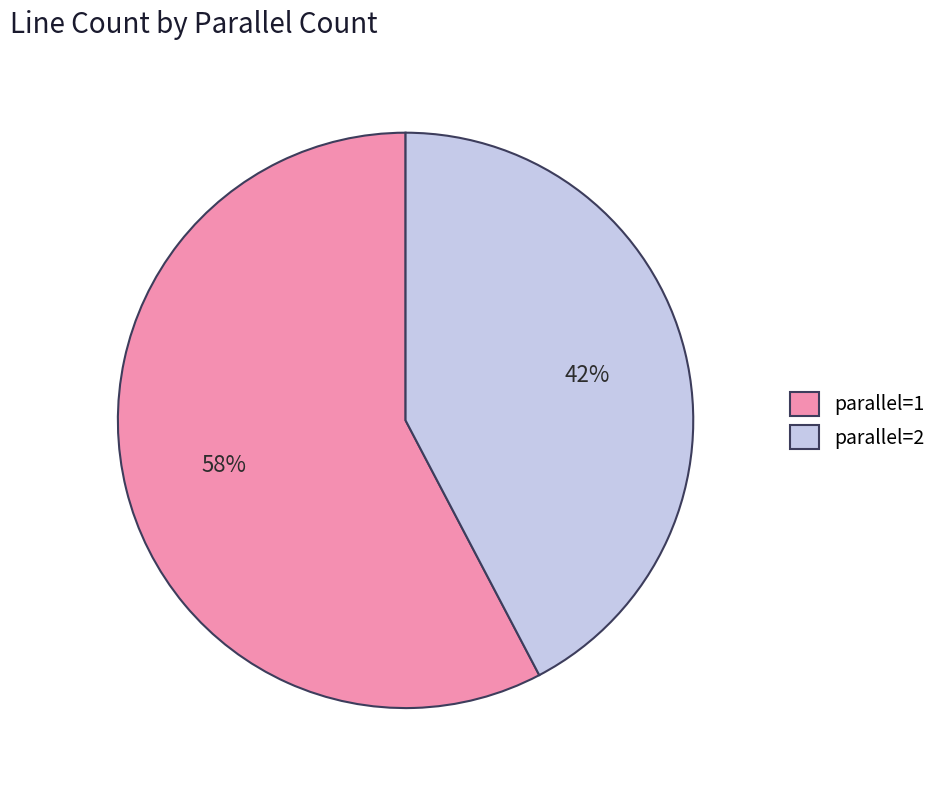

Which slice is the largest?

parallel=1